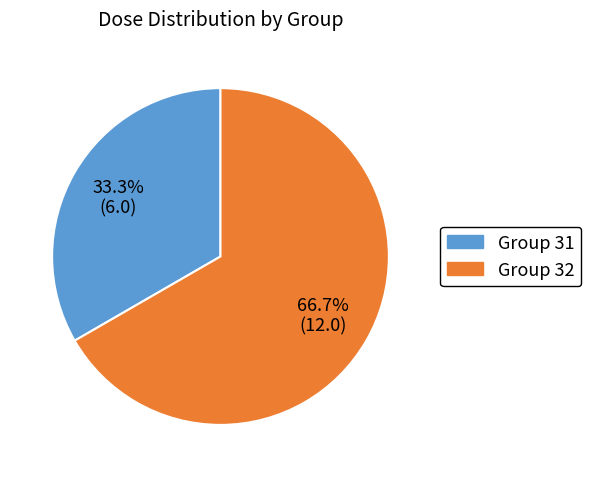

Count the number of slices in the pie.

2